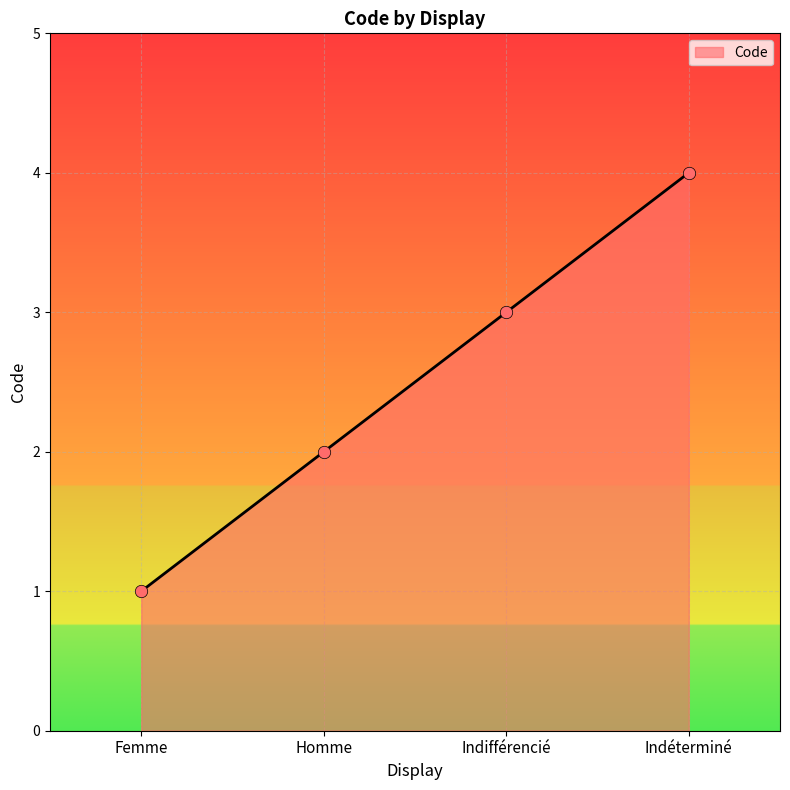

What is the ratio of the value at Indéterminé to the value at Homme?

2.0